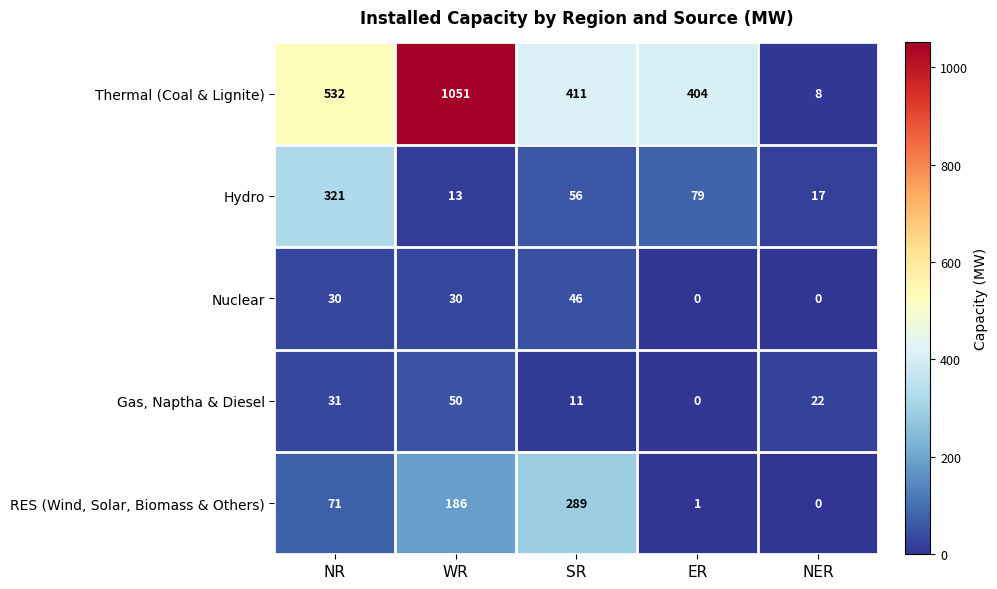

Reading left to right, list all the values displayed in this chart.

Thermal (Coal & Lignite): NR=532	WR=1051	SR=411	ER=404	NER=8
Hydro: NR=321	WR=13	SR=56	ER=79	NER=17
Nuclear: NR=30	WR=30	SR=46	ER=0	NER=0
Gas, Naptha & Diesel: NR=31	WR=50	SR=11	ER=0	NER=22
RES (Wind, Solar, Biomass & Others): NR=71	WR=186	SR=289	ER=1	NER=0